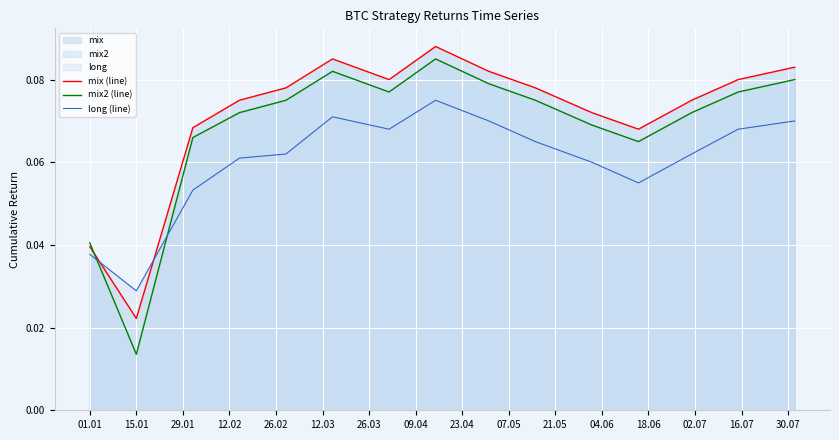

What is the difference between the maximum and minimum values in the mix2 (line) series?

0.1